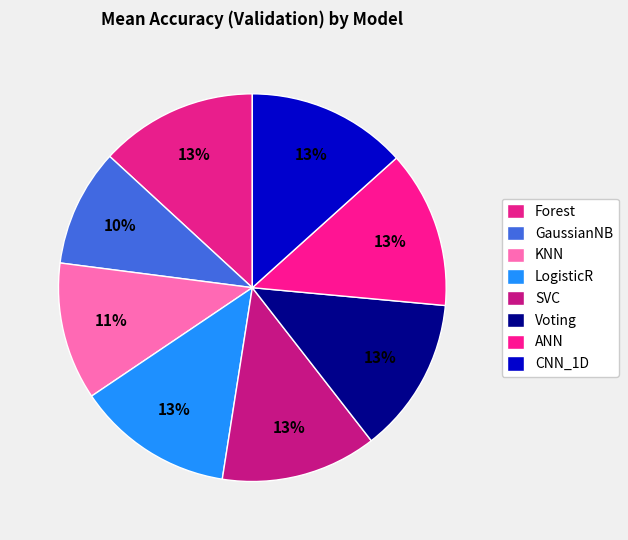

How many slices are in this pie chart?

8